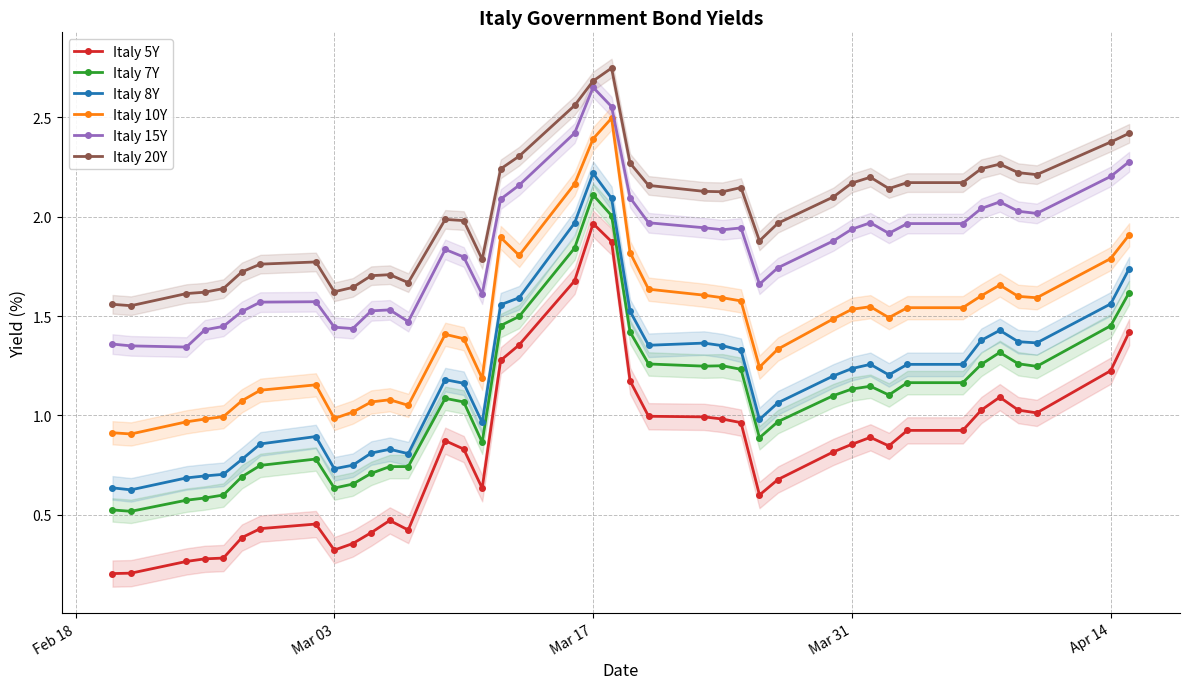

True or false: Italy 5Y has a value of 0.7 at Apr 14.

False